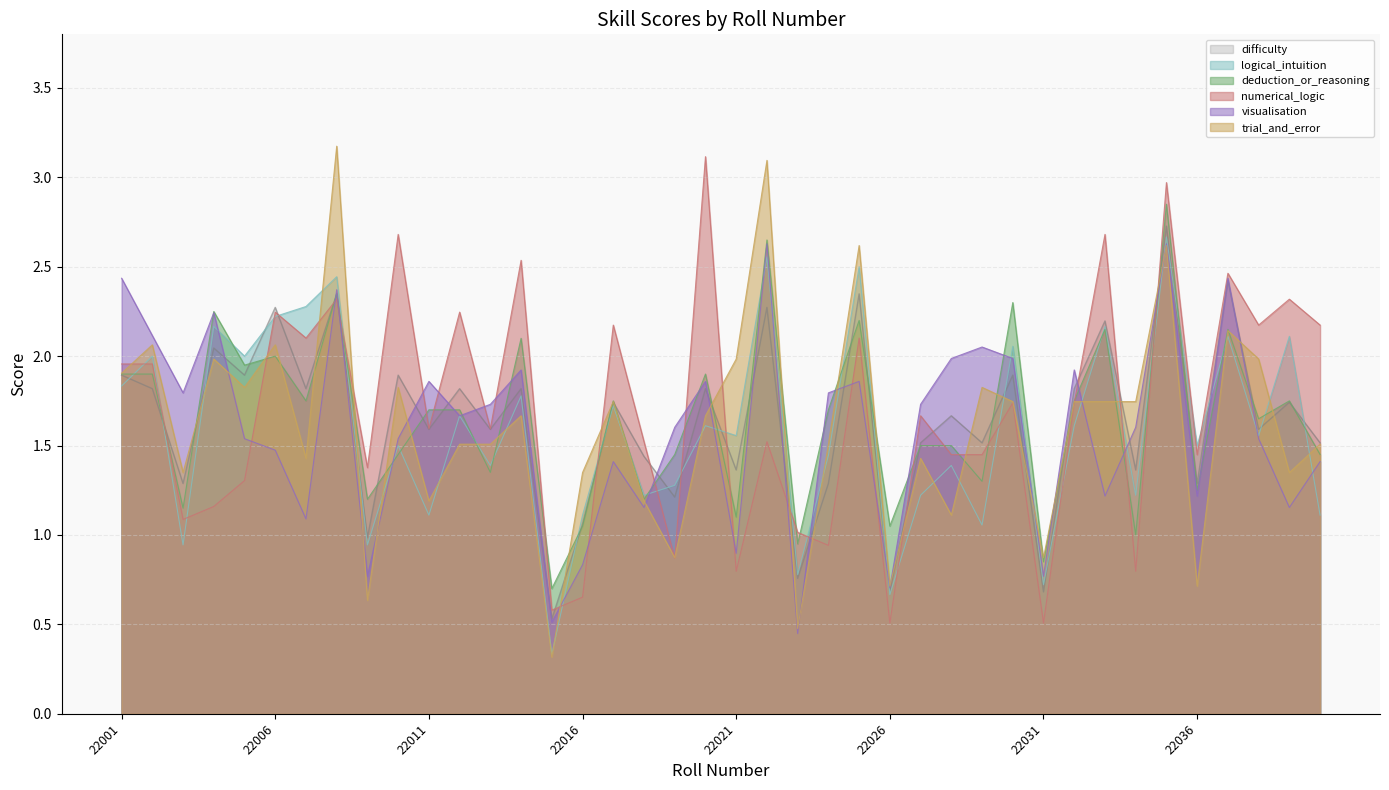

What are all the series names shown in the legend?

difficulty, logical_intuition, deduction_or_reasoning, numerical_logic, visualisation, trial_and_error